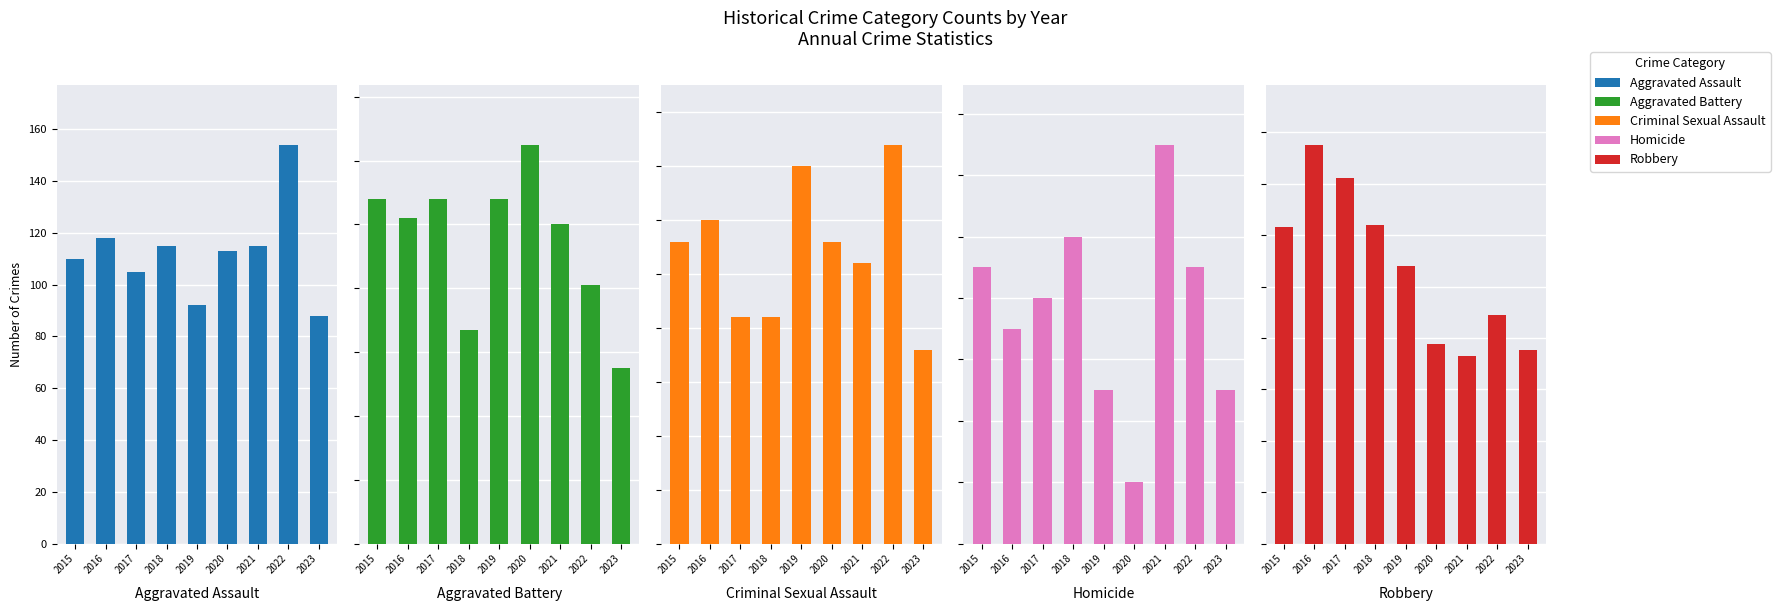

Which series has the largest total across all categories?

Robbery